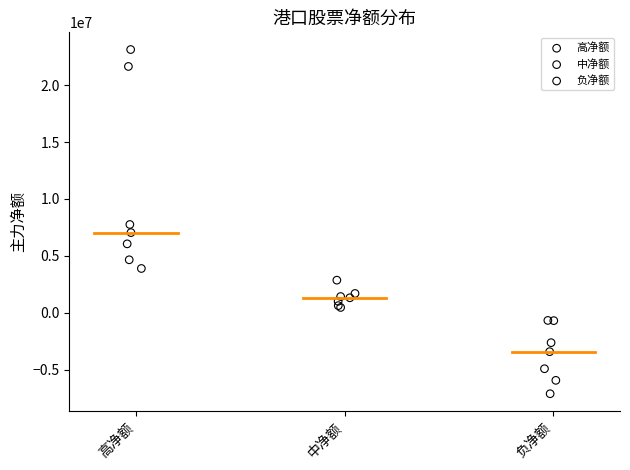

What are all the series names shown in the legend?

高净额, 中净额, 负净额